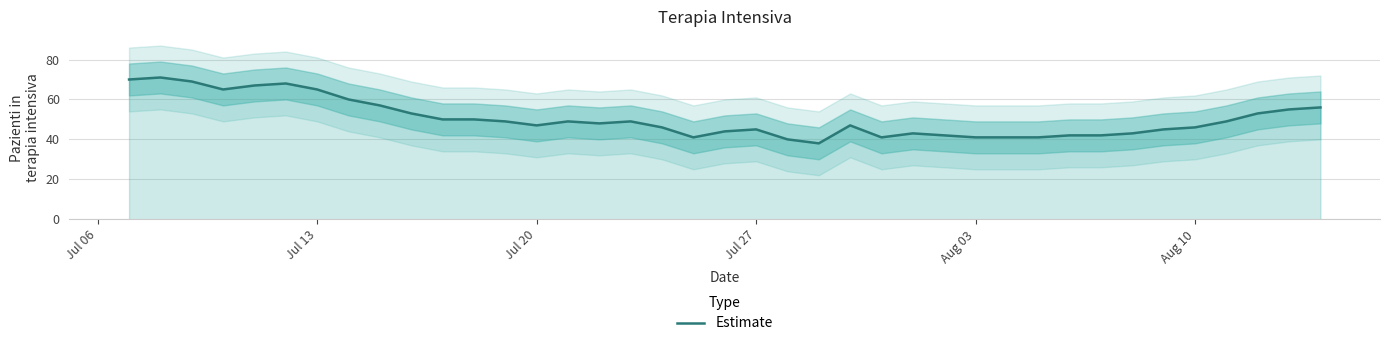

What is the lowest value of the Estimate series?

38